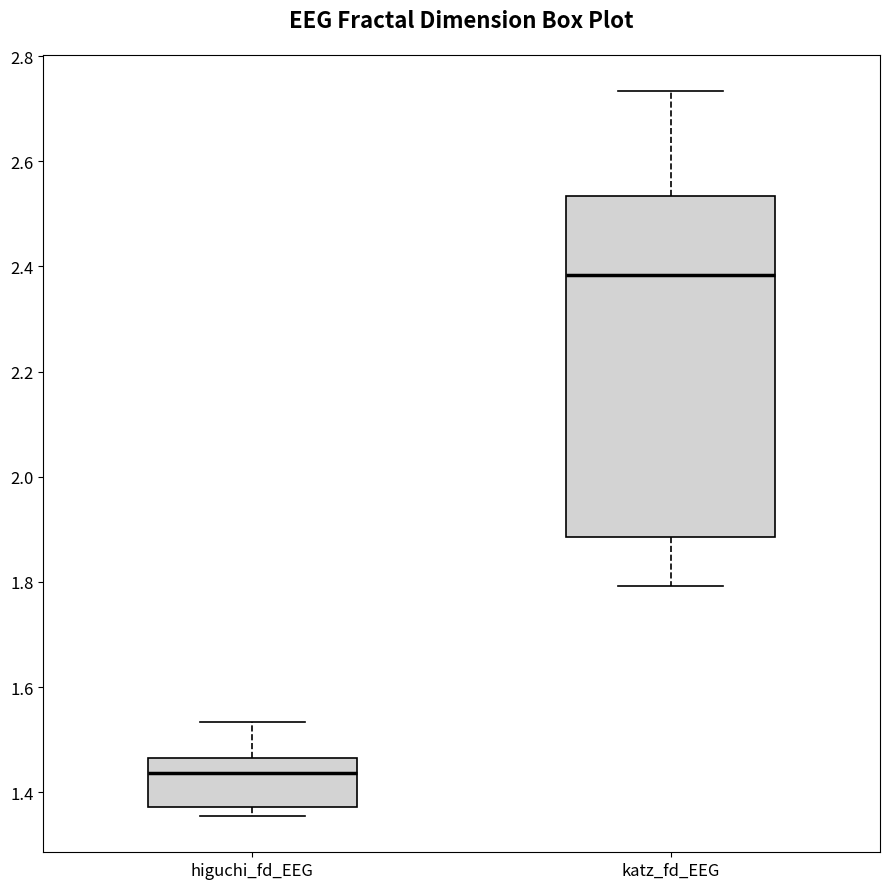

Where does the upper whisker of the box for katz_fd_EEG end on the y-axis? The values are not printed on the chart, so give them approximately, as read against the axis.

2.74